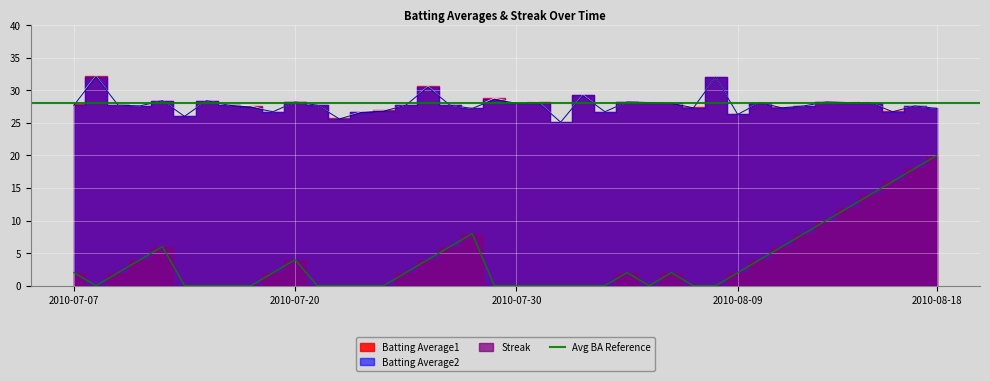

At how many categories does at least one series exceed 18?

40